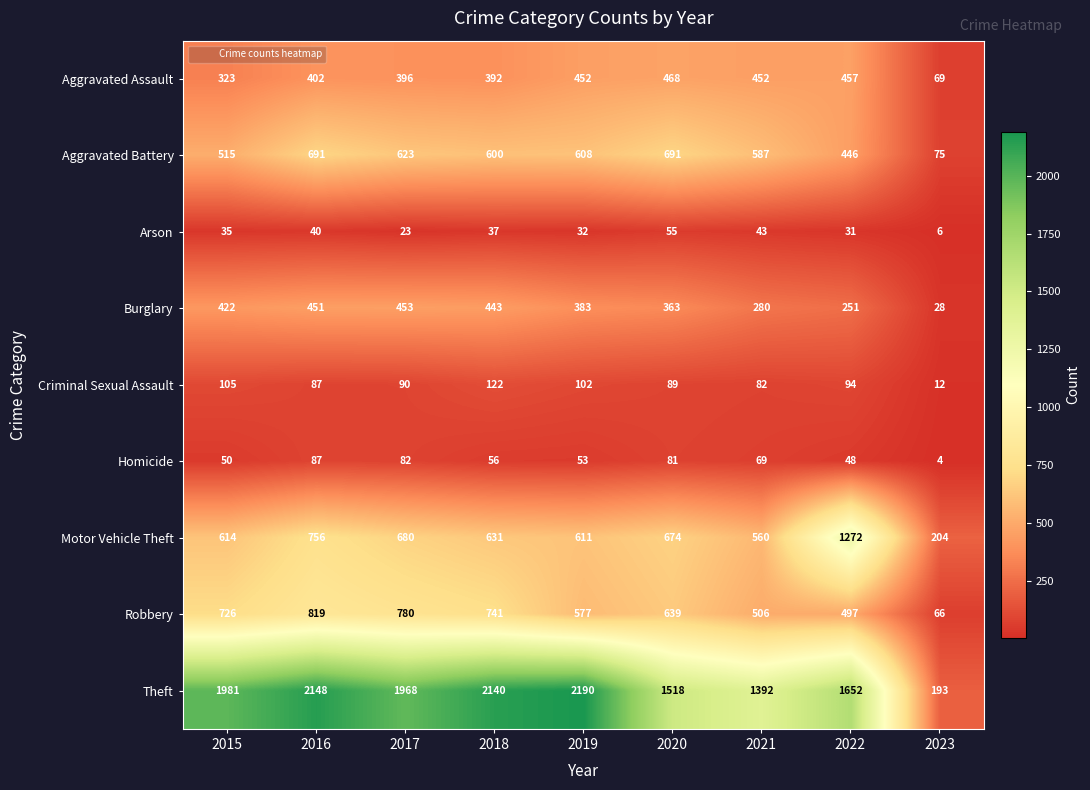

At which category is the sum across all series the highest?

2016